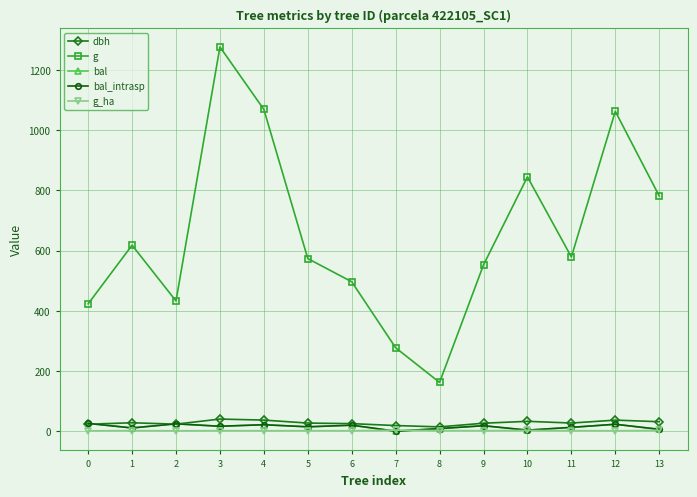

Is this an area chart (filled region under the line)?

No